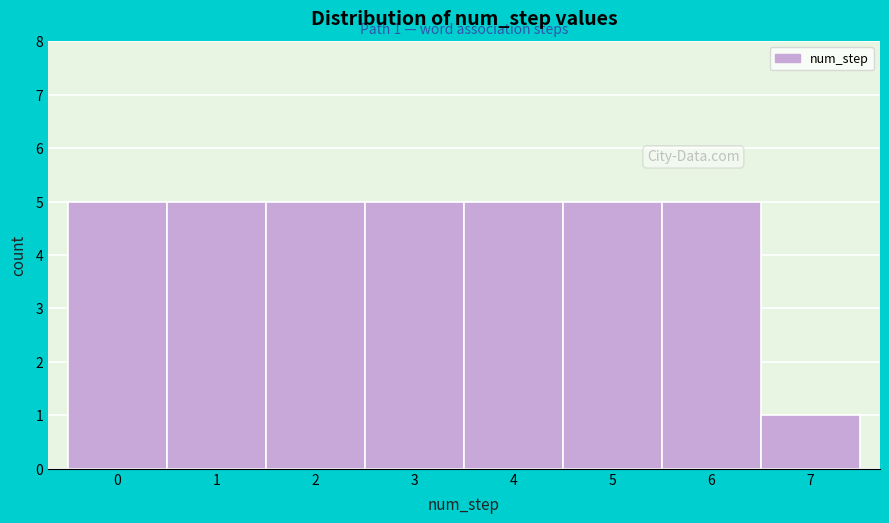

Reading left to right, list all the values displayed in this chart.

0=5	1=5	2=5	3=5	4=5	5=5	6=5	7=1